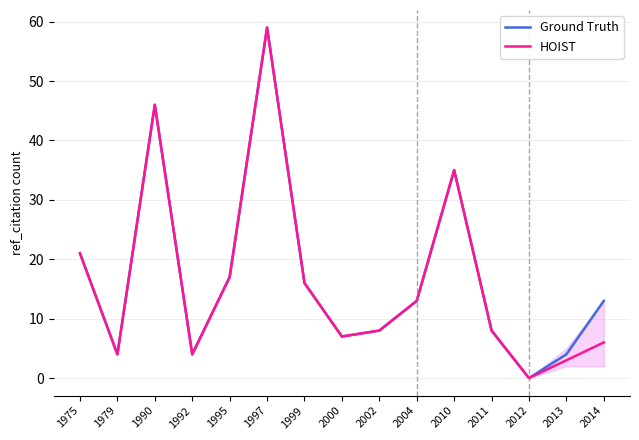

The HOIST series shows 3 at 2013. True or false?

True